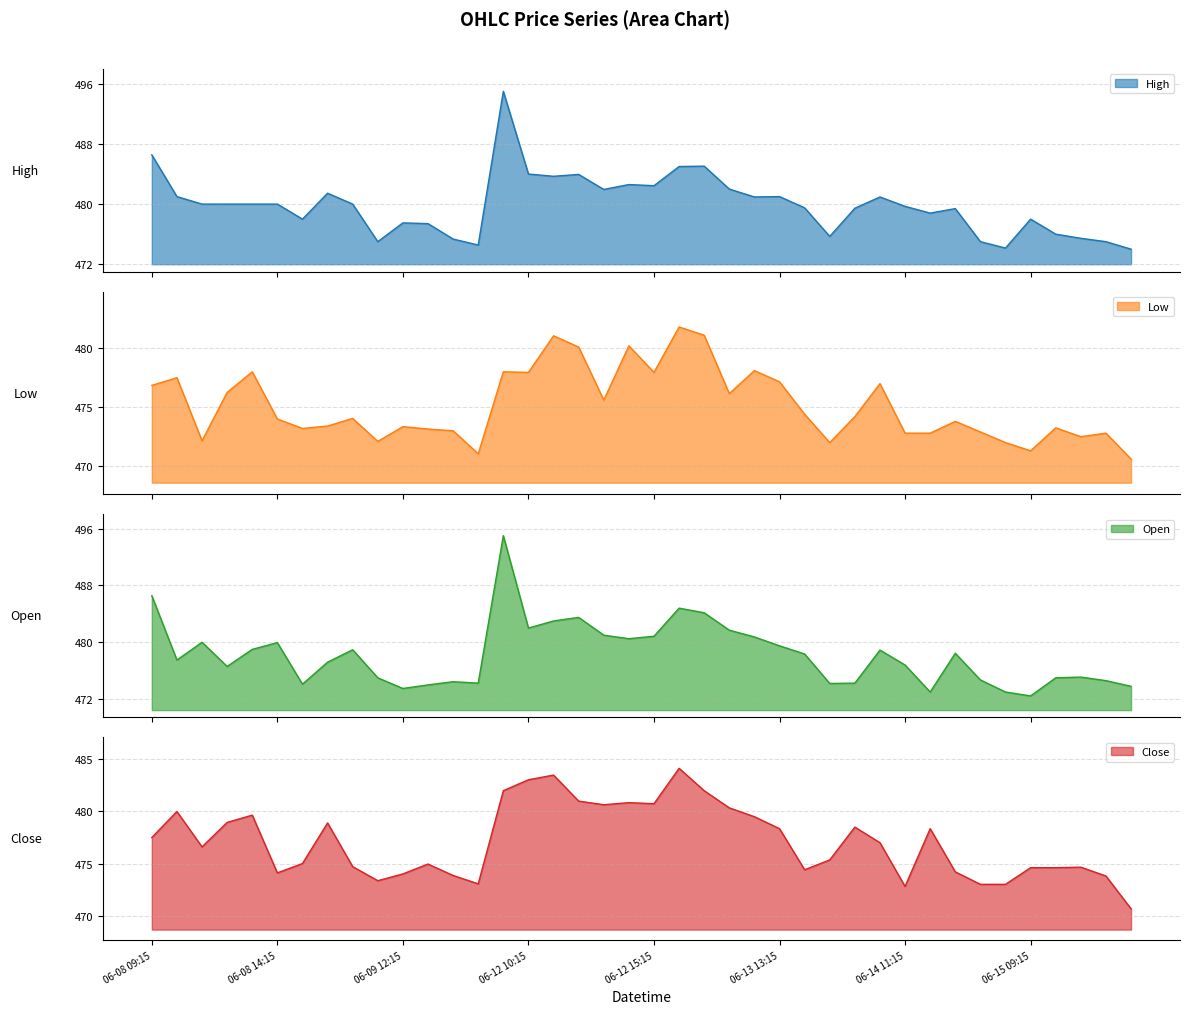

The Open series shows 746.7 at 06-12 13:15. True or false?

False